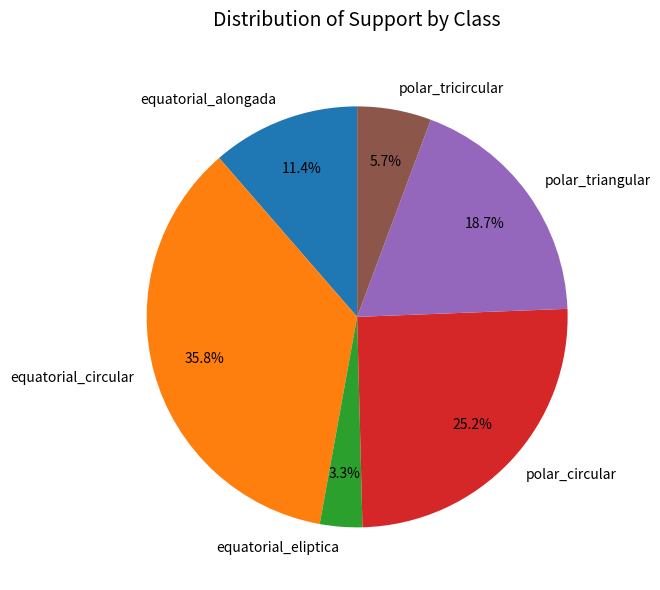

Rank the categories by value from highest to lowest.

equatorial_circular, polar_circular, polar_triangular, equatorial_alongada, polar_tricircular, equatorial_eliptica